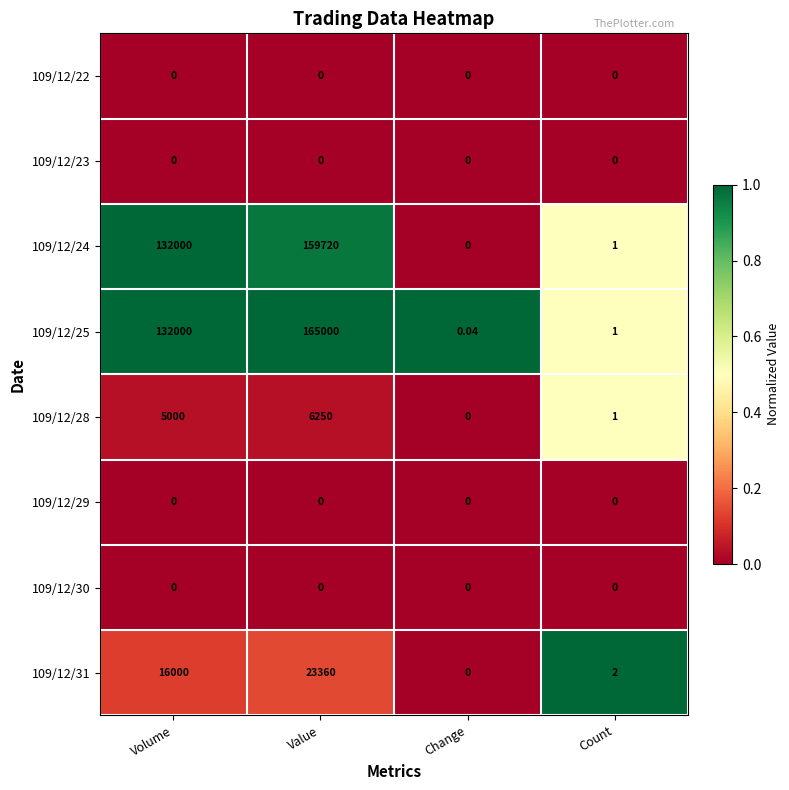

Where is 109/12/28 nearest to the value 3125?

Volume